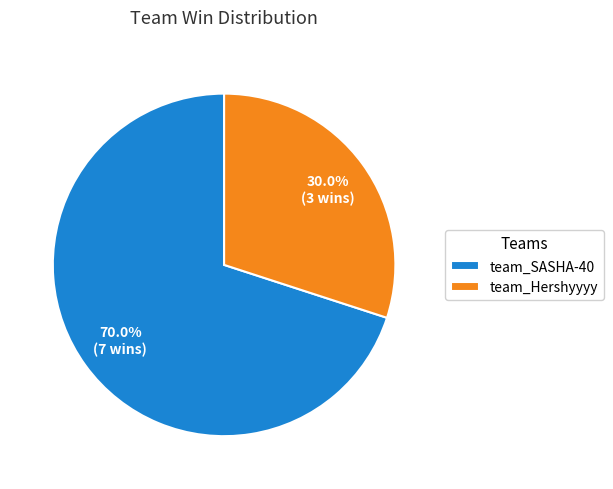

Count the number of slices in the pie.

2